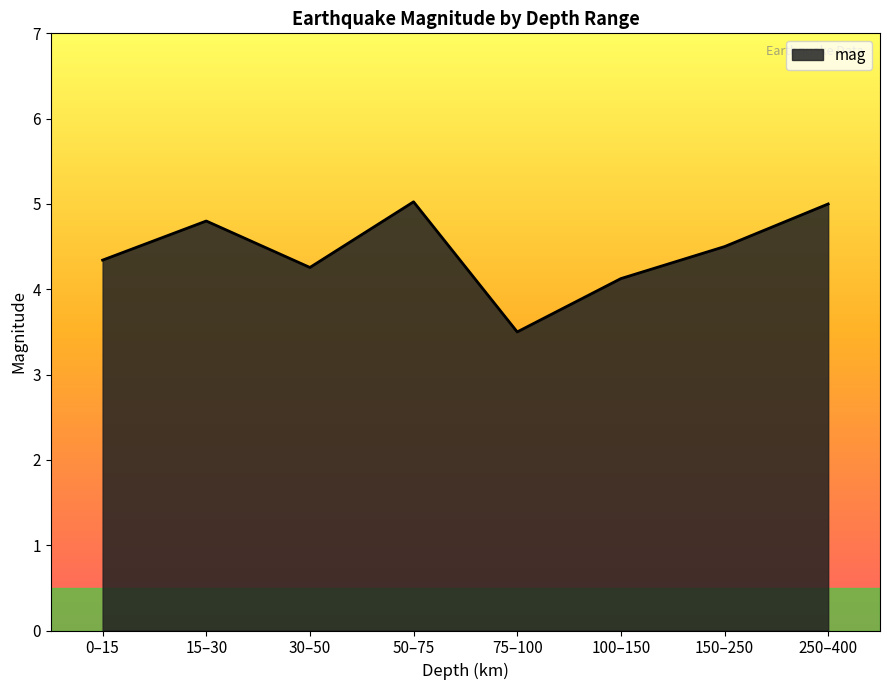

Is it true that the value at 0–15 is 6.8?

False